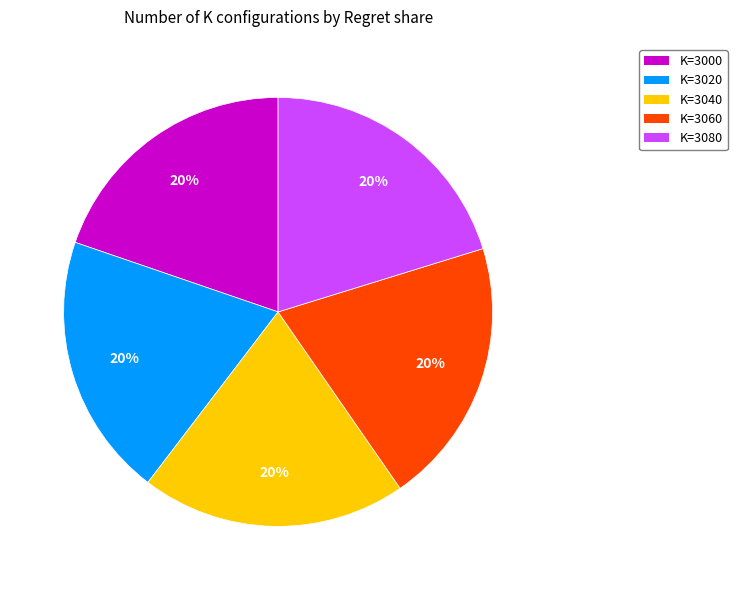

To the nearest percent, what is the average slice percentage?

20%